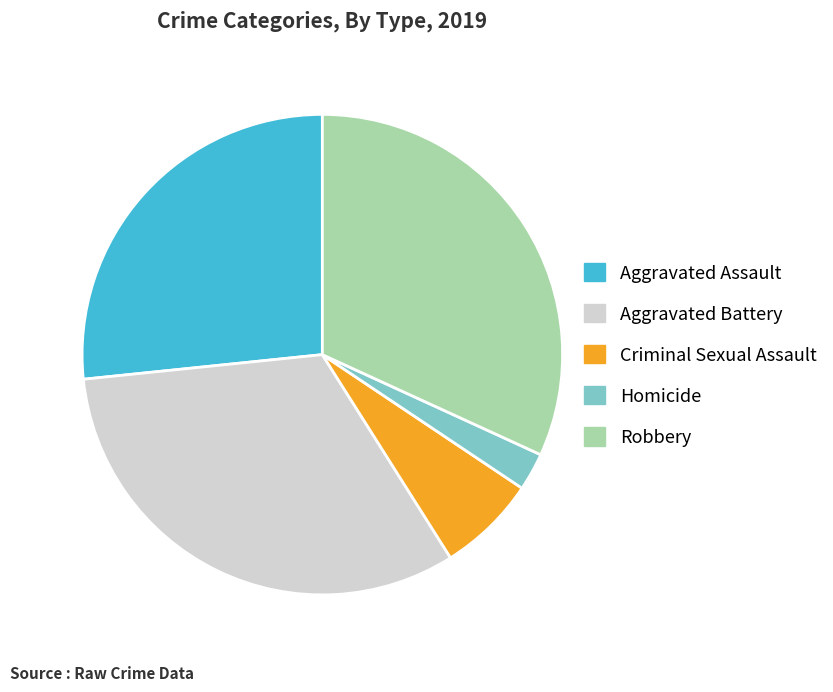

Count the number of slices in the pie.

5